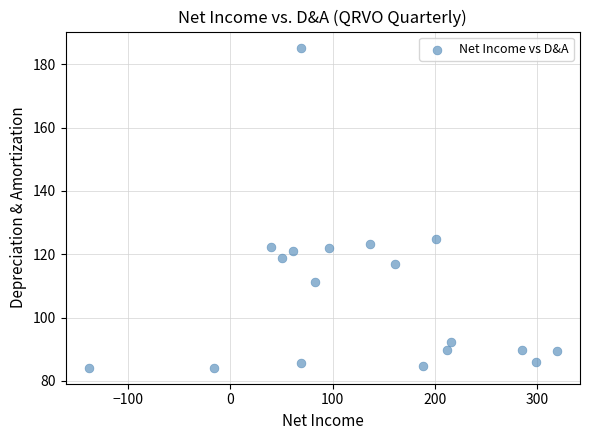

What Y value in the scatter plot is closest to 134?

124.8